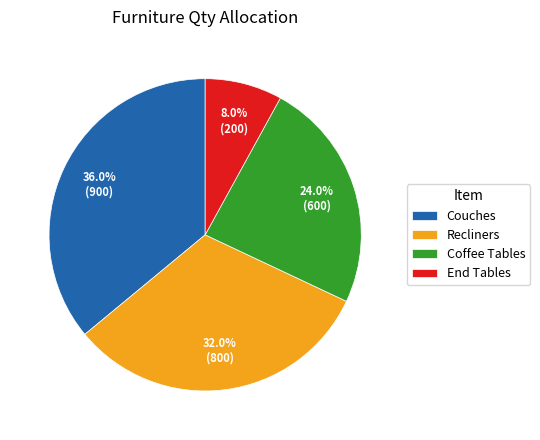

Which slice is the smallest?

End Tables